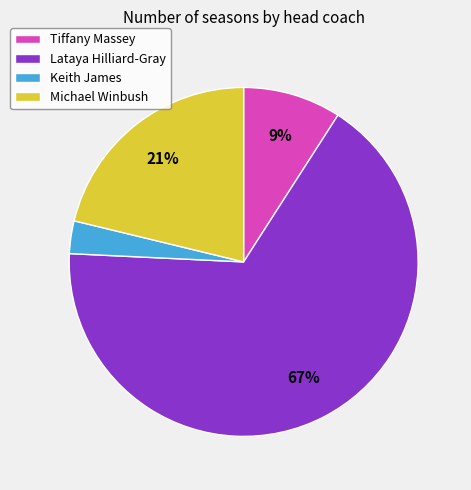

Approximately how many times larger is the value at Tiffany Massey compared to Keith James?

3.0